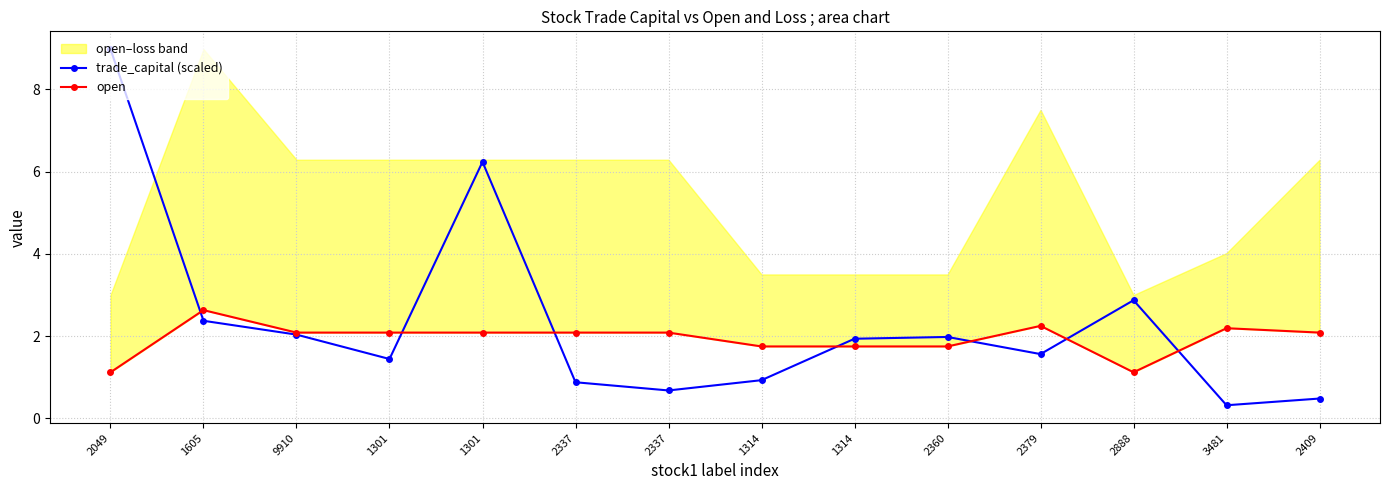

What is the label of the 7th point from the left?

2337